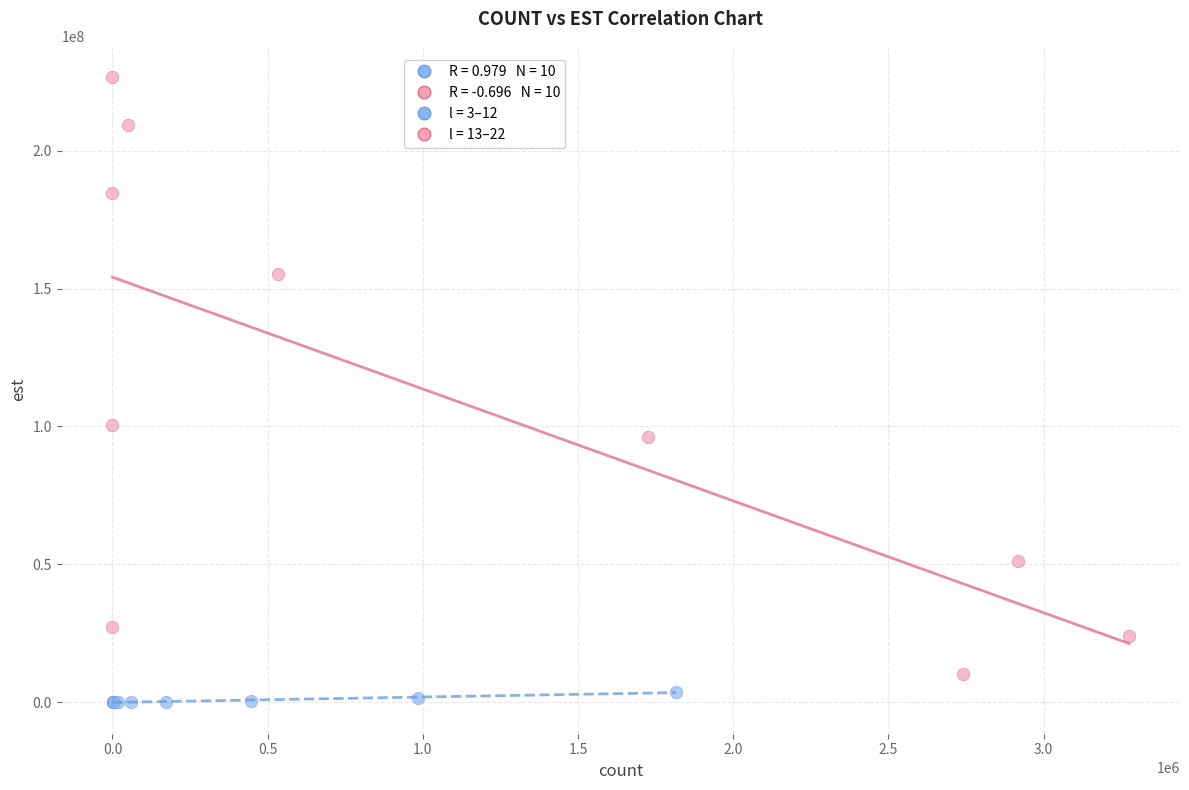

Which series has the widest spread of Y values?

l = 13–22